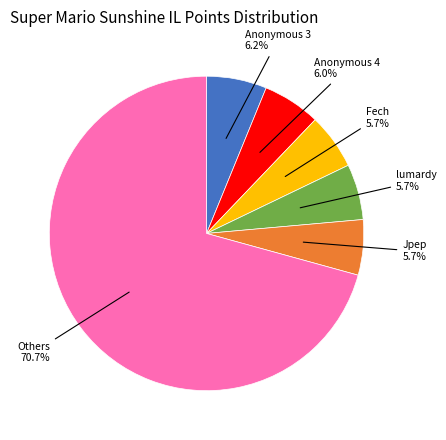

Approximately how many times larger is the value at Anonymous 3 compared to Jpep?

1.1